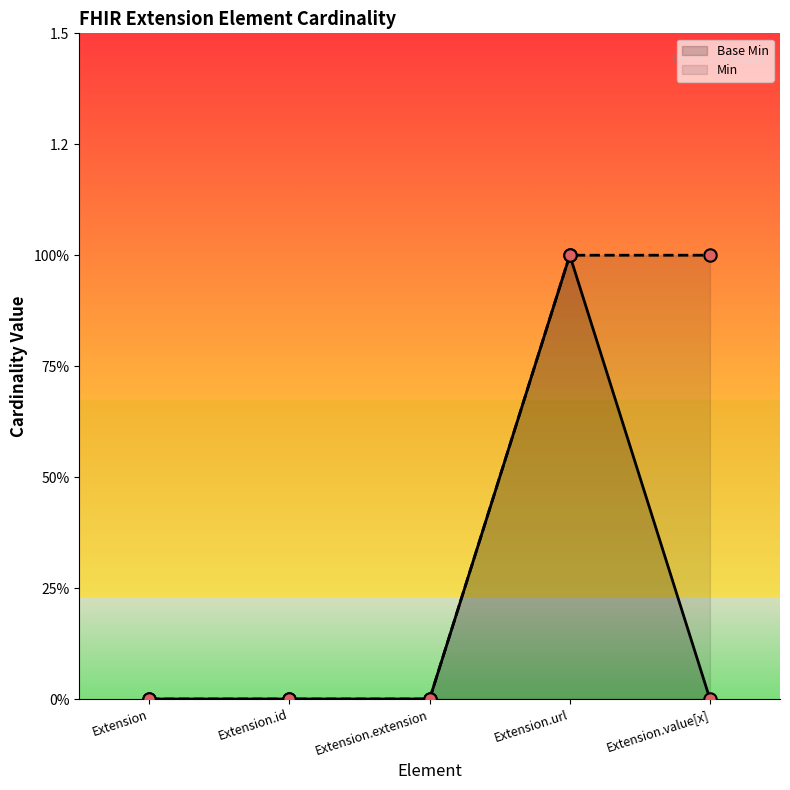

Which series contains the highest Y value?

Base Min